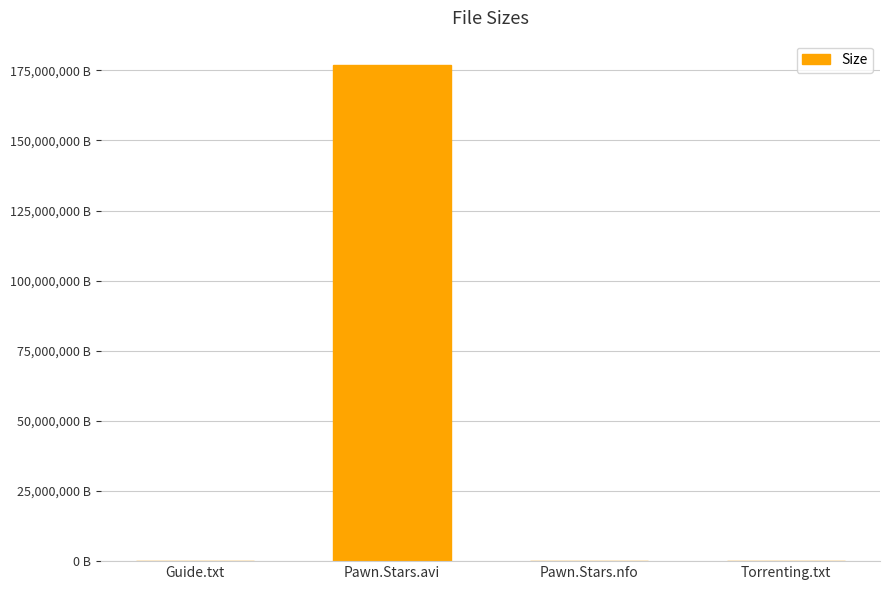

List the labels in order of value, largest first.

Pawn.Stars.avi, Pawn.Stars.nfo, Guide.txt, Torrenting.txt